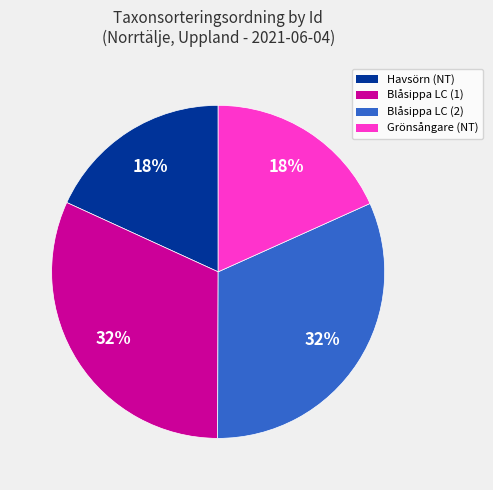

Does any single category account for the majority?

No